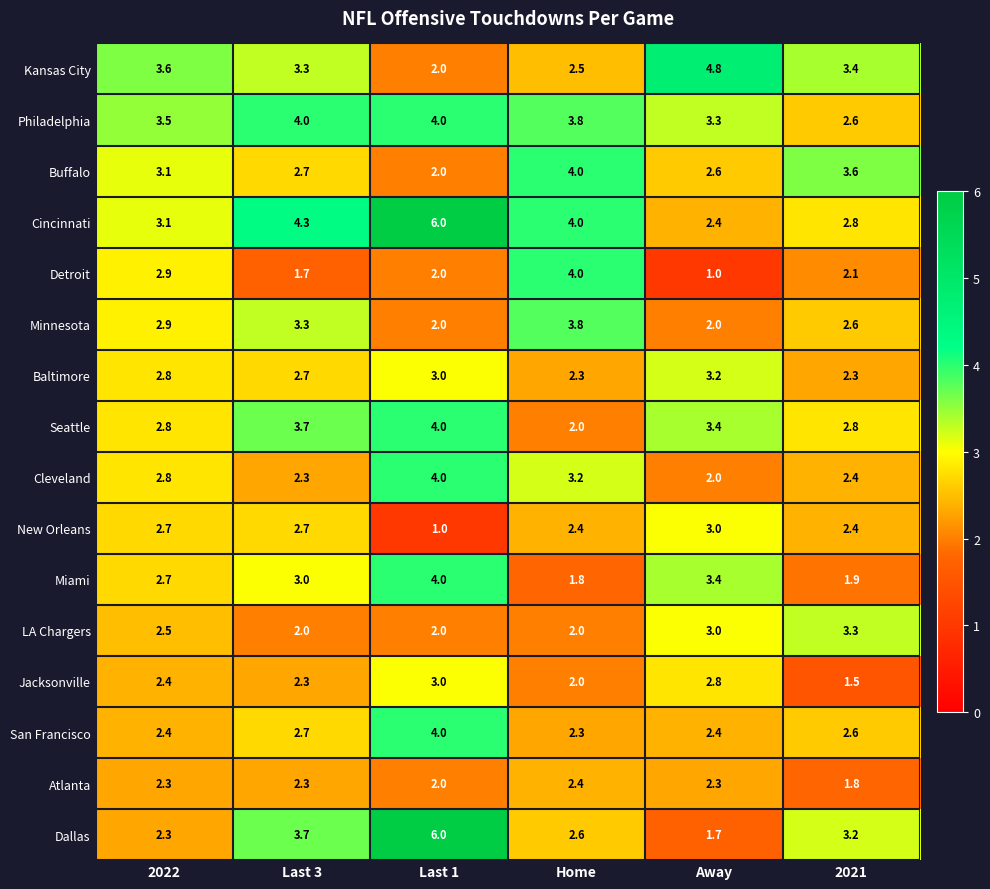

What is the minimum value shown in the chart?

1.0